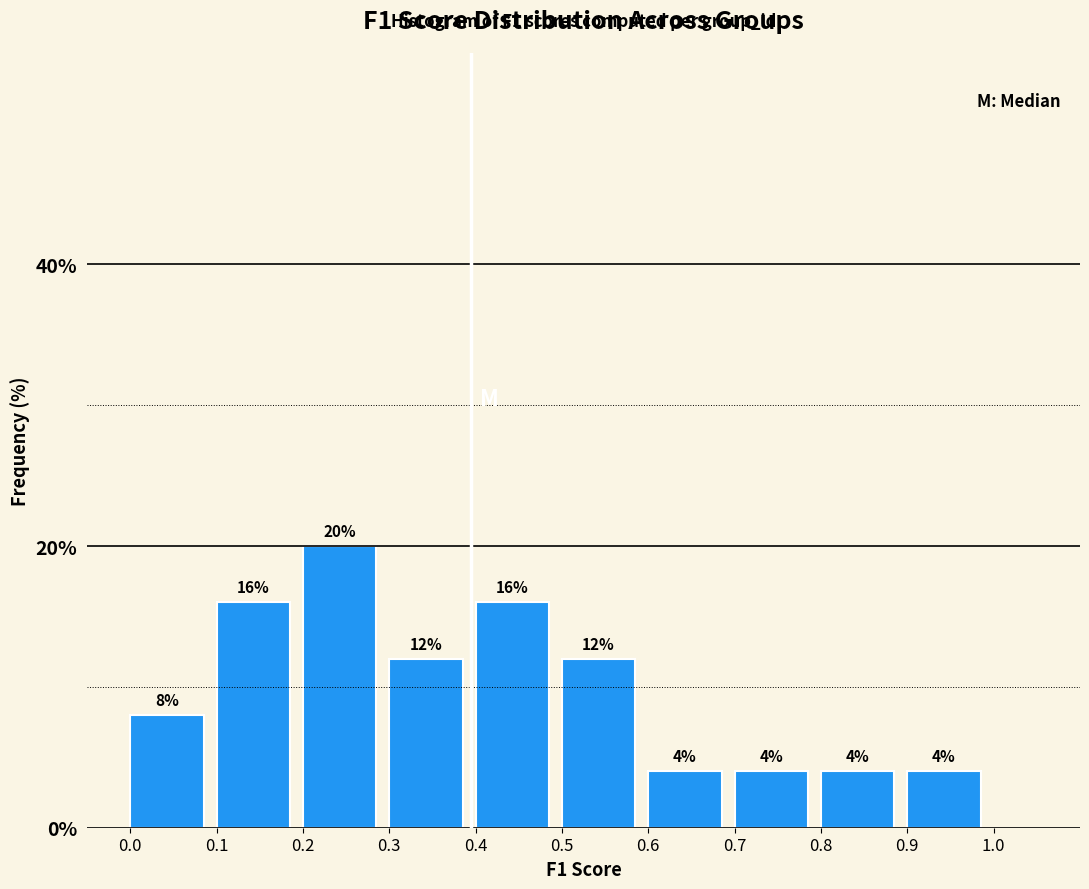

Which range on the x-axis has the tallest bar?

0.2 to 0.3